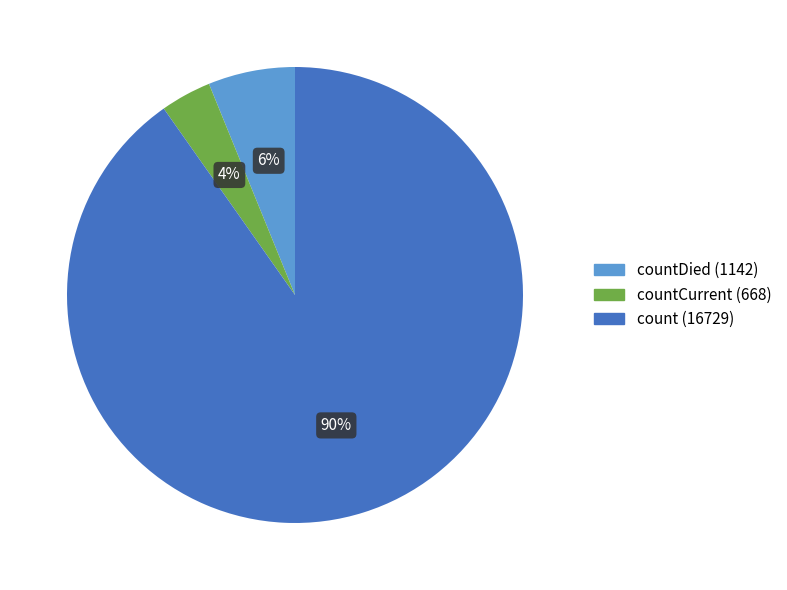

To the nearest percent, what is the average slice percentage?

33%